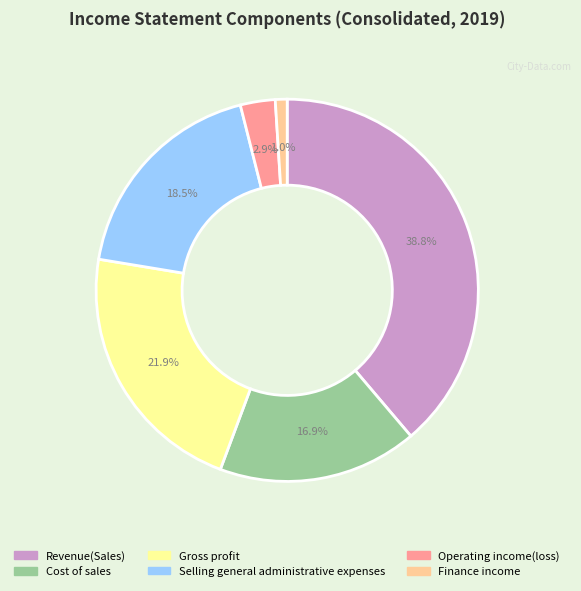

True or false: Selling general administrative expenses accounts for 6% of the total.

False